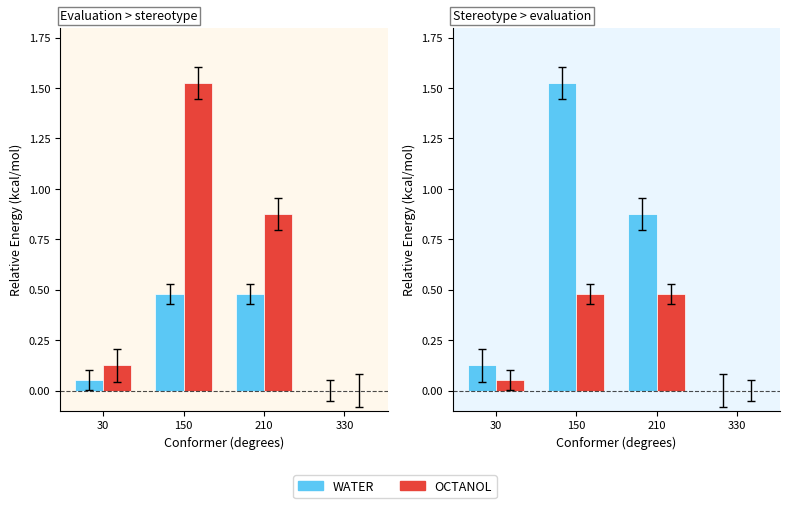

Which has a higher value, 210 or 30?

210